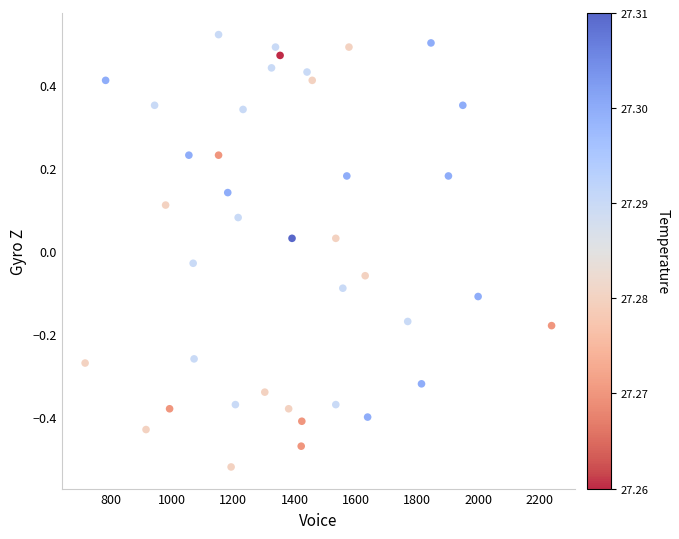

What is the range of X values (max minus min)?

1524.0